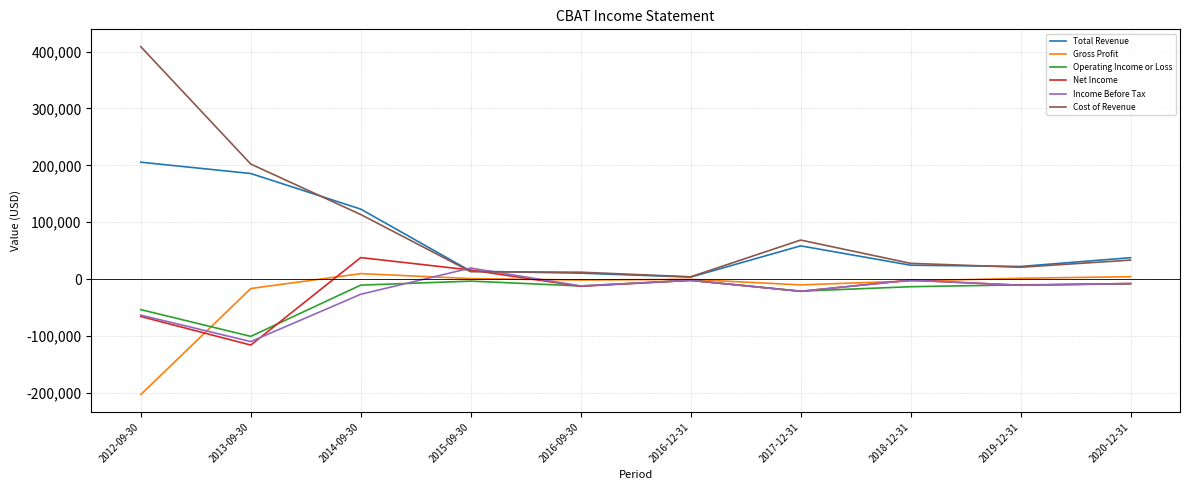

The Cost of Revenue series shows 113500 at 2014-09-30. True or false?

True